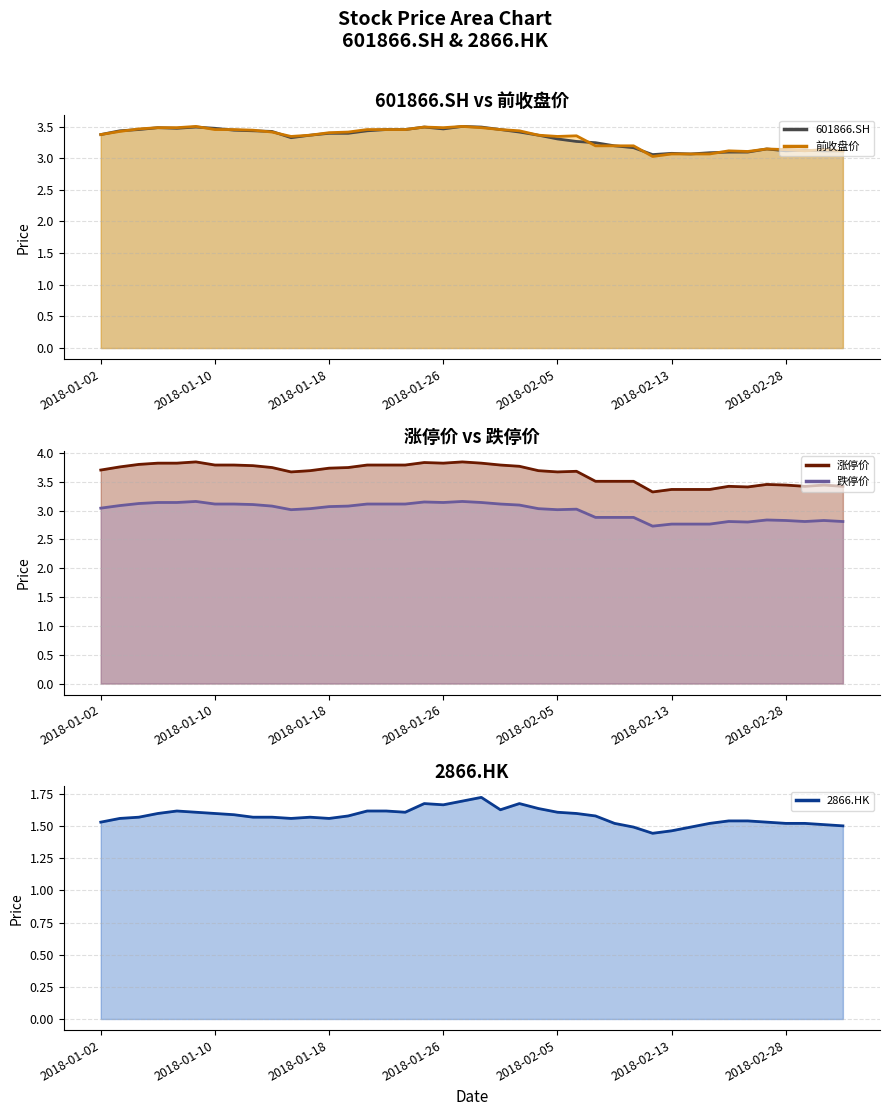

What position from the left is 2018-02-01?

23